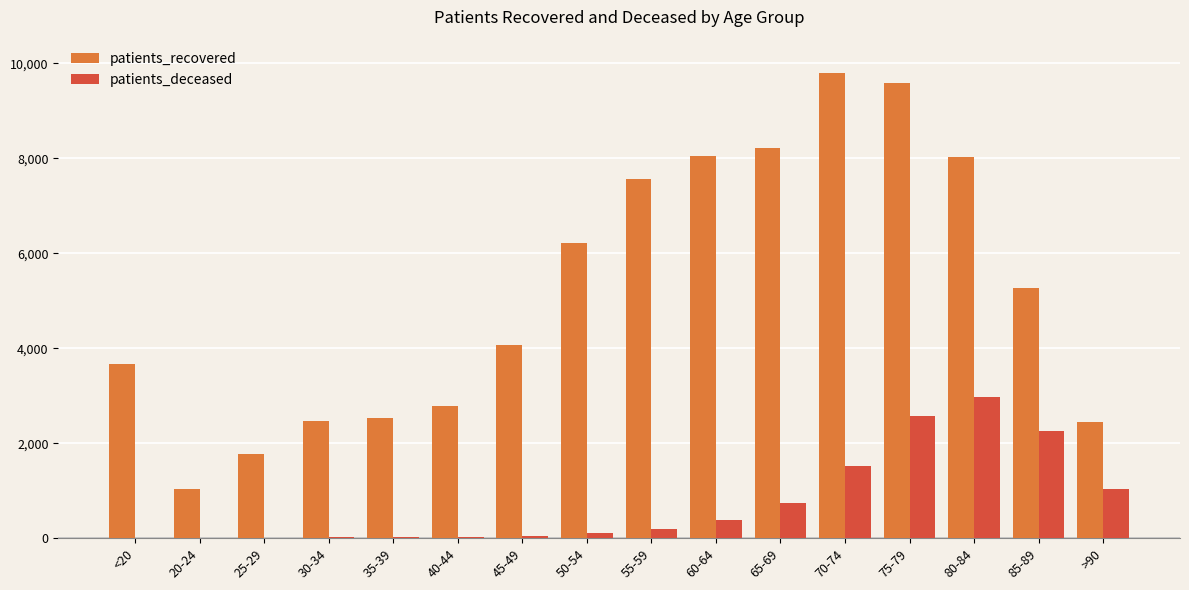

Are the bars horizontal?

No